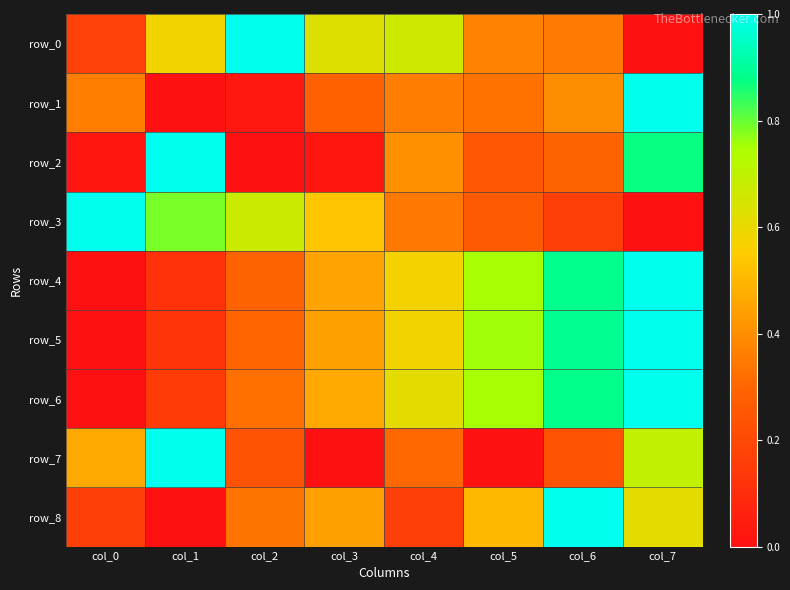

Is it true that row_0 equals 0.2 at col_0?

True